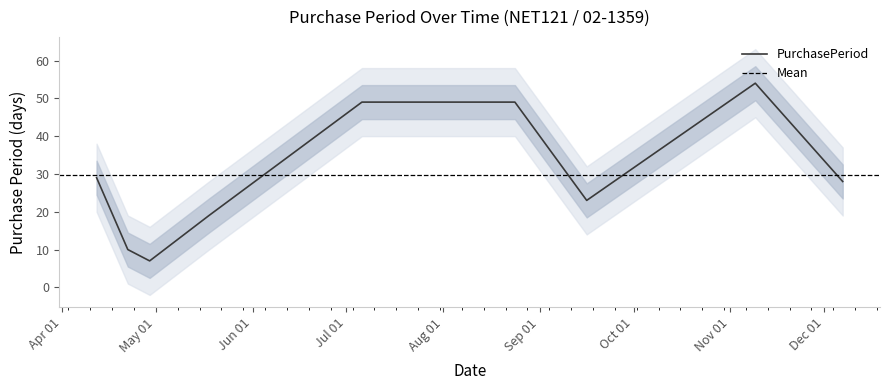

True or false: the data shows 49 at 2017-08-24.

True